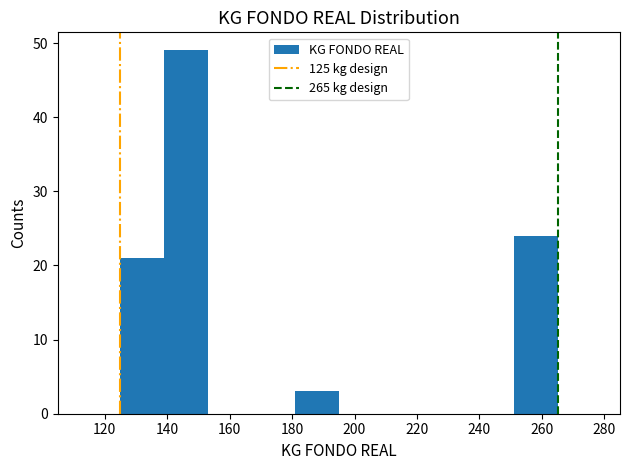

Reading left to right, list every bar in this chart as the range it spans on the x-axis followed by its height. Neither the bar edges nor the heights are printed on the chart, so give them approximately, as read against the axes.

125 to 139: 21
139 to 153: 49
153 to 167: 0
167 to 181: 0
181 to 195: 3
195 to 209: 0
209 to 223: 0
223 to 237: 0
237 to 251: 0
251 to 265: 24